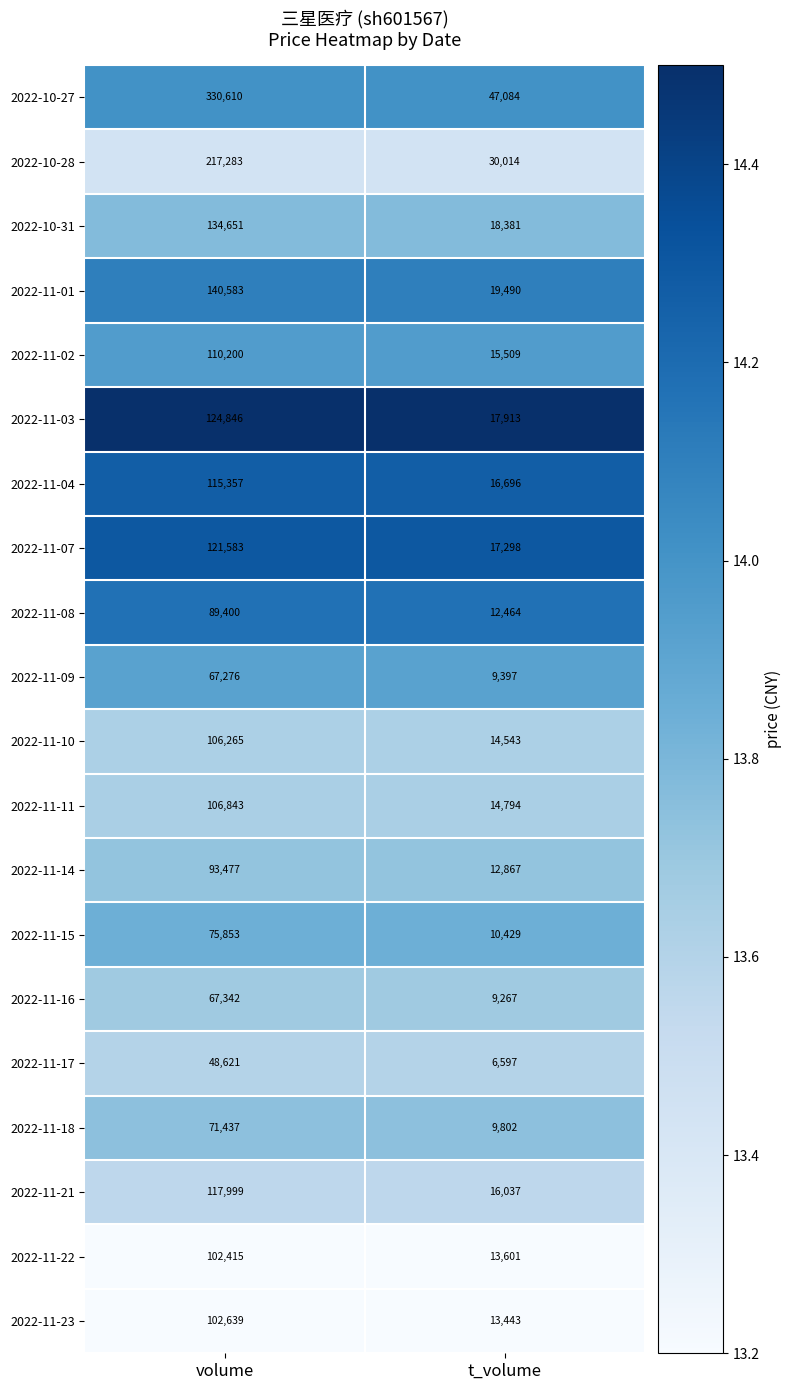

At which label does 2022-11-15 reach its peak?

volume